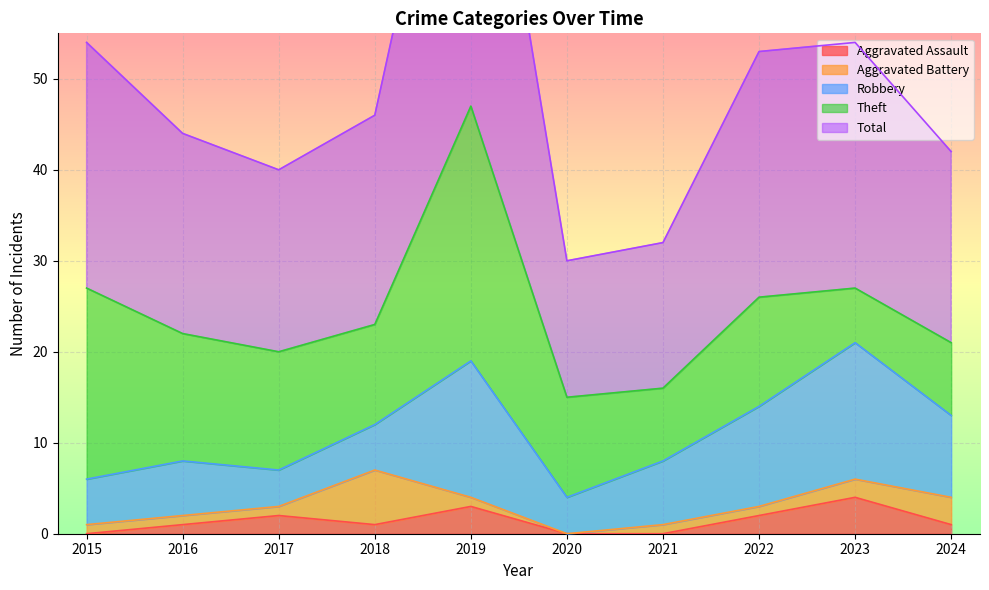

Reading right to left, what are all the values shown in this chart?

Aggravated Assault: 1	4	2	0	0	3	1	2	1	0
Aggravated Battery: 3	2	1	1	0	1	6	1	1	1
Robbery: 9	15	11	7	4	15	5	4	6	5
Theft: 8	6	12	8	11	28	11	13	14	21
Total: 21	27	27	16	15	47	23	20	22	27